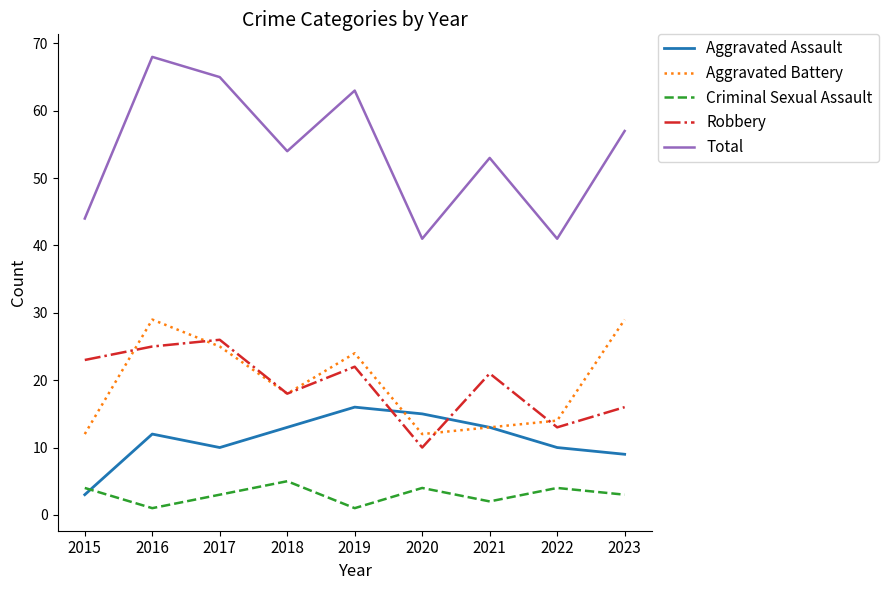

Reading left to right, list all the values displayed in this chart.

Aggravated Assault: 3	12	10	13	16	15	13	10	9
Aggravated Battery: 12	29	25	18	24	12	13	14	29
Criminal Sexual Assault: 4	1	3	5	1	4	2	4	3
Robbery: 23	25	26	18	22	10	21	13	16
Total: 44	68	65	54	63	41	53	41	57